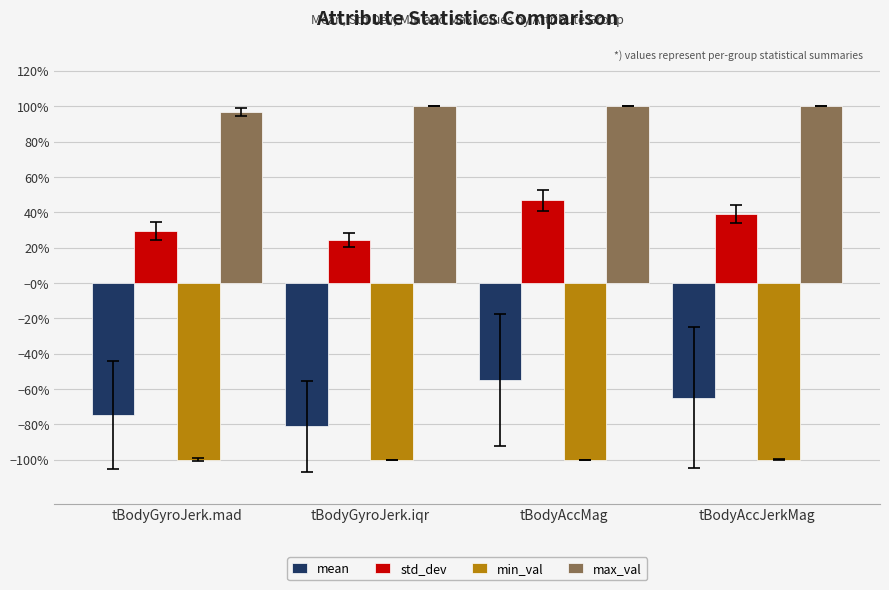

Which category has the lowest value across all series?

tBodyGyroJerk.iqr